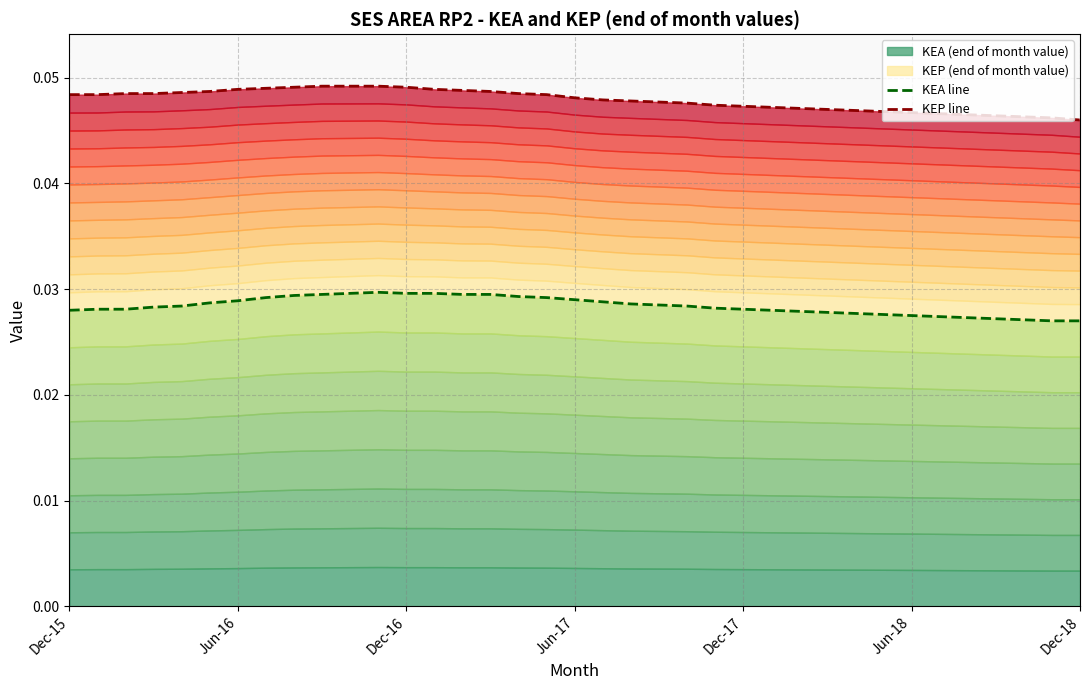

Rank the series by their maximum value, from highest to lowest.

KEP line, KEA line